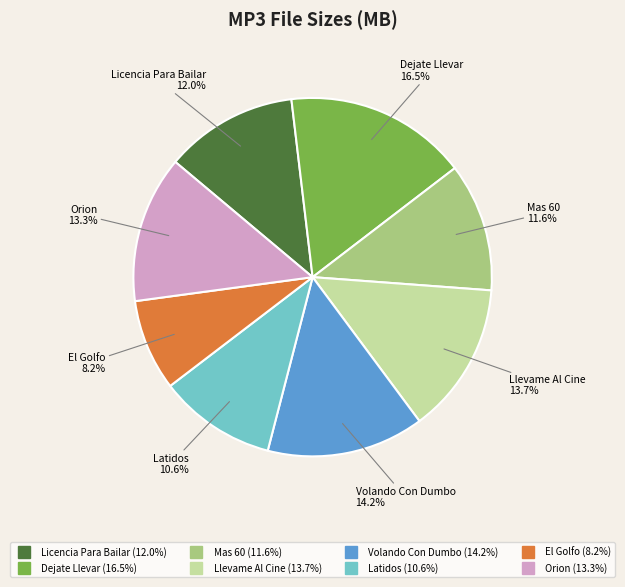

Does any single category account for the majority?

No